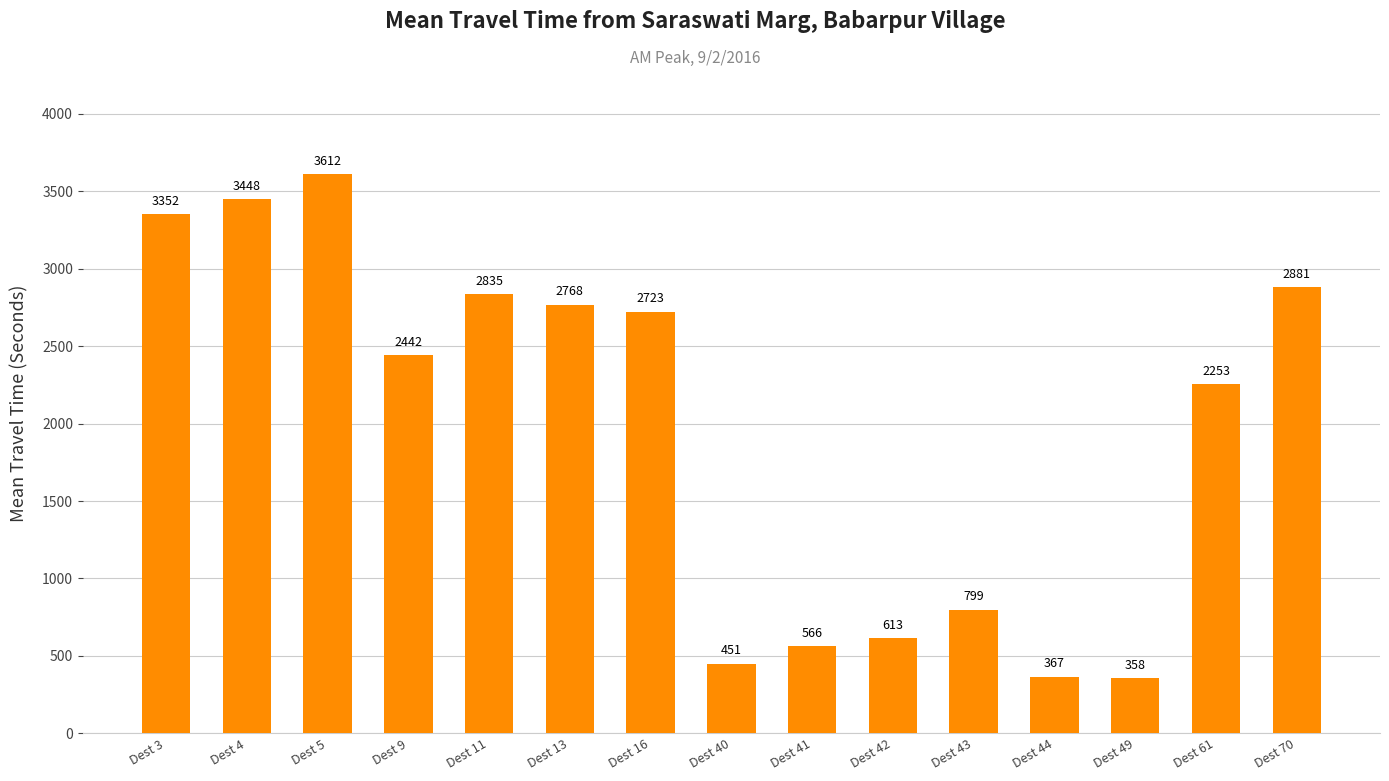

At which category does the chart reach its minimum across all series?

Dest 49